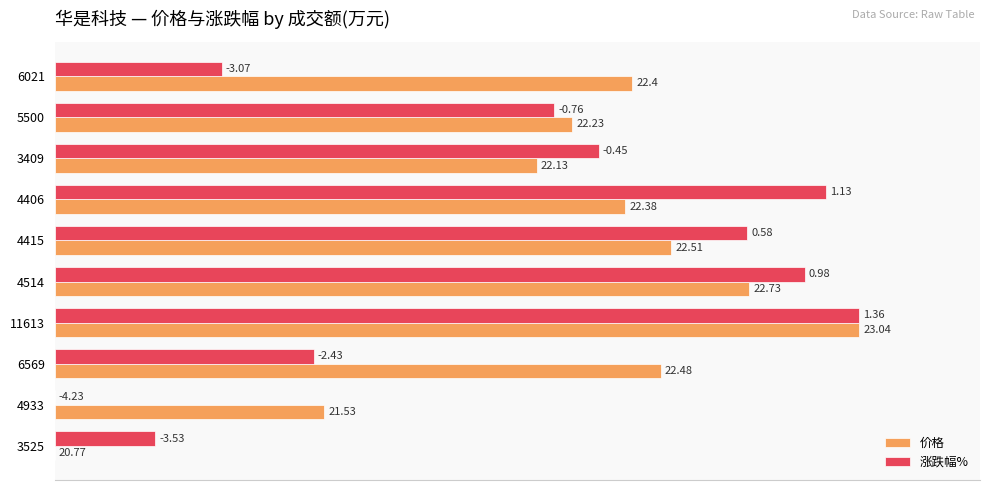

What are all the series names shown in the legend?

价格, 涨跌幅%